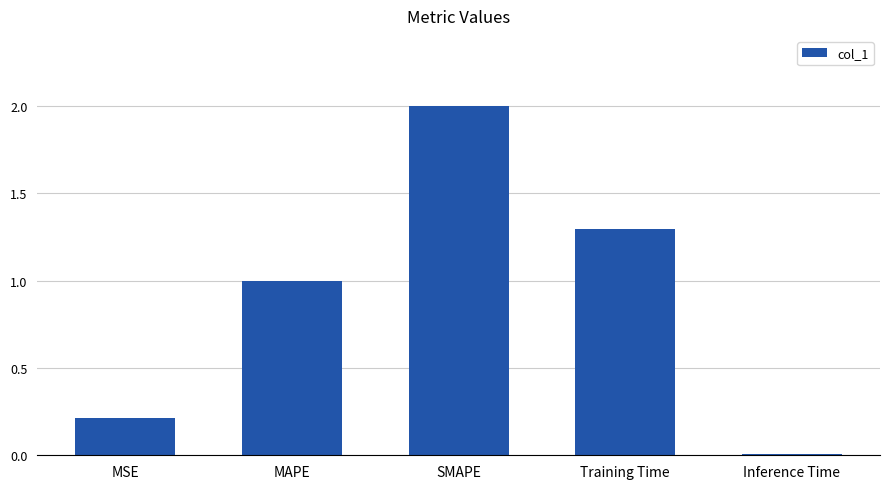

Which has a higher value, SMAPE or Inference Time?

SMAPE